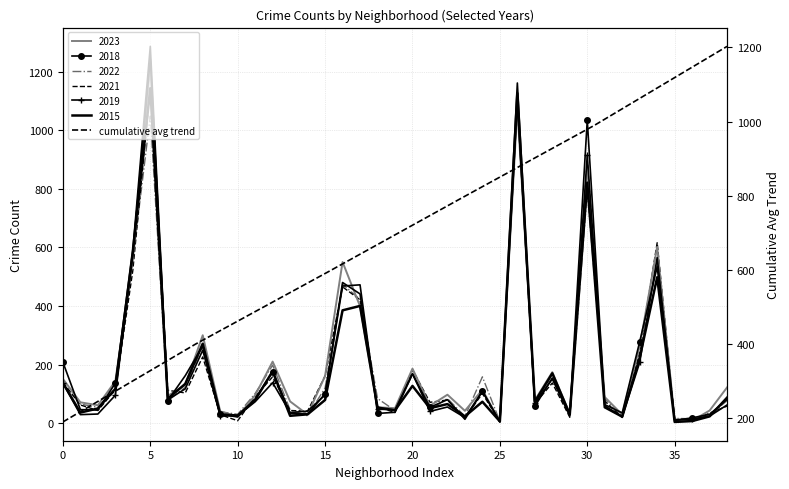

What is the average value?

694.8